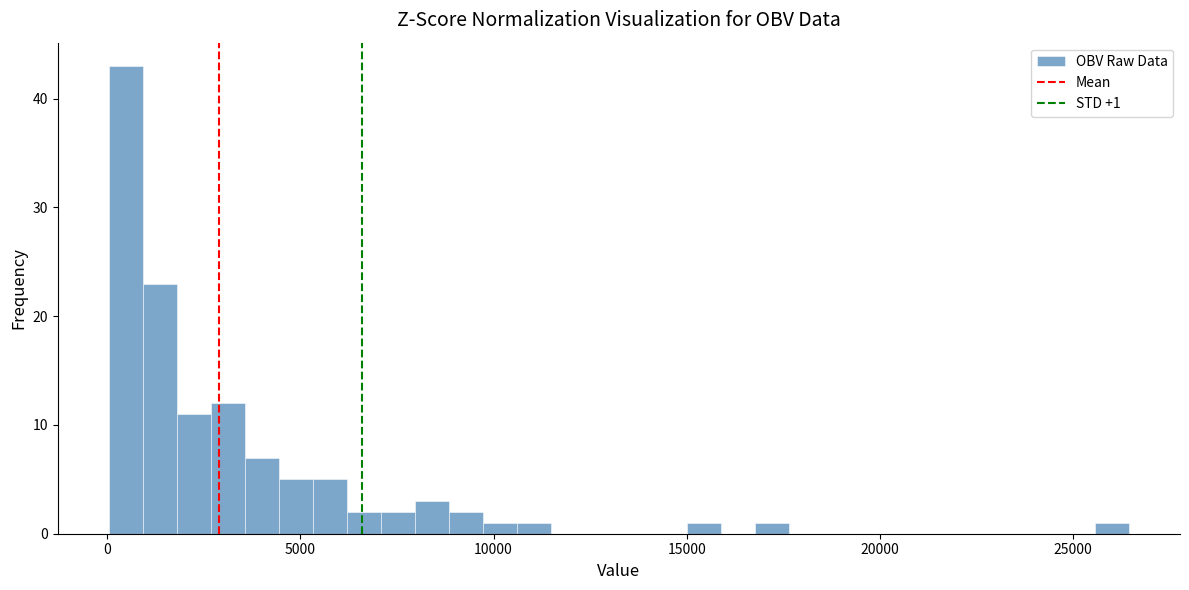

Around what value on the x-axis is the tallest bar? Give the approximate position of its centre, as read against the axis.

500